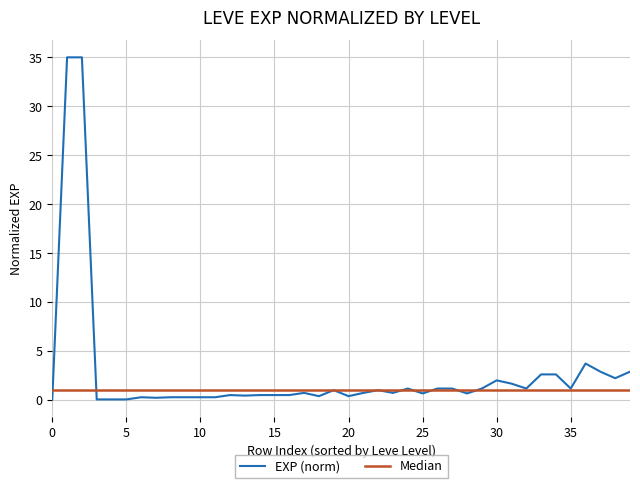

Which series ends up on top after the final intersection of Median and EXP (norm)?

EXP (norm)